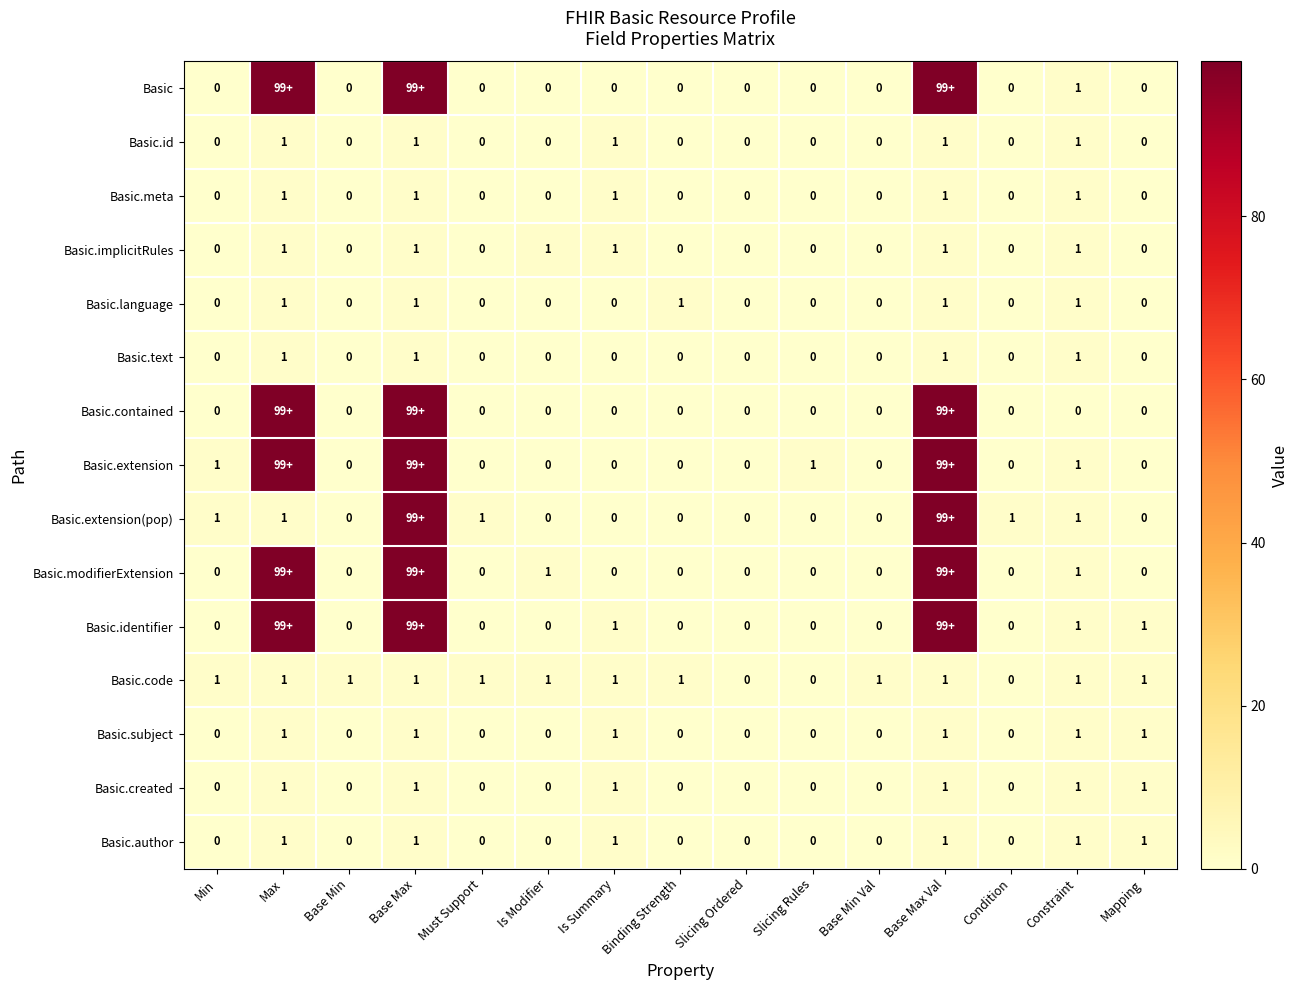

Count the Basic.code values in the range 1 to 2.

12